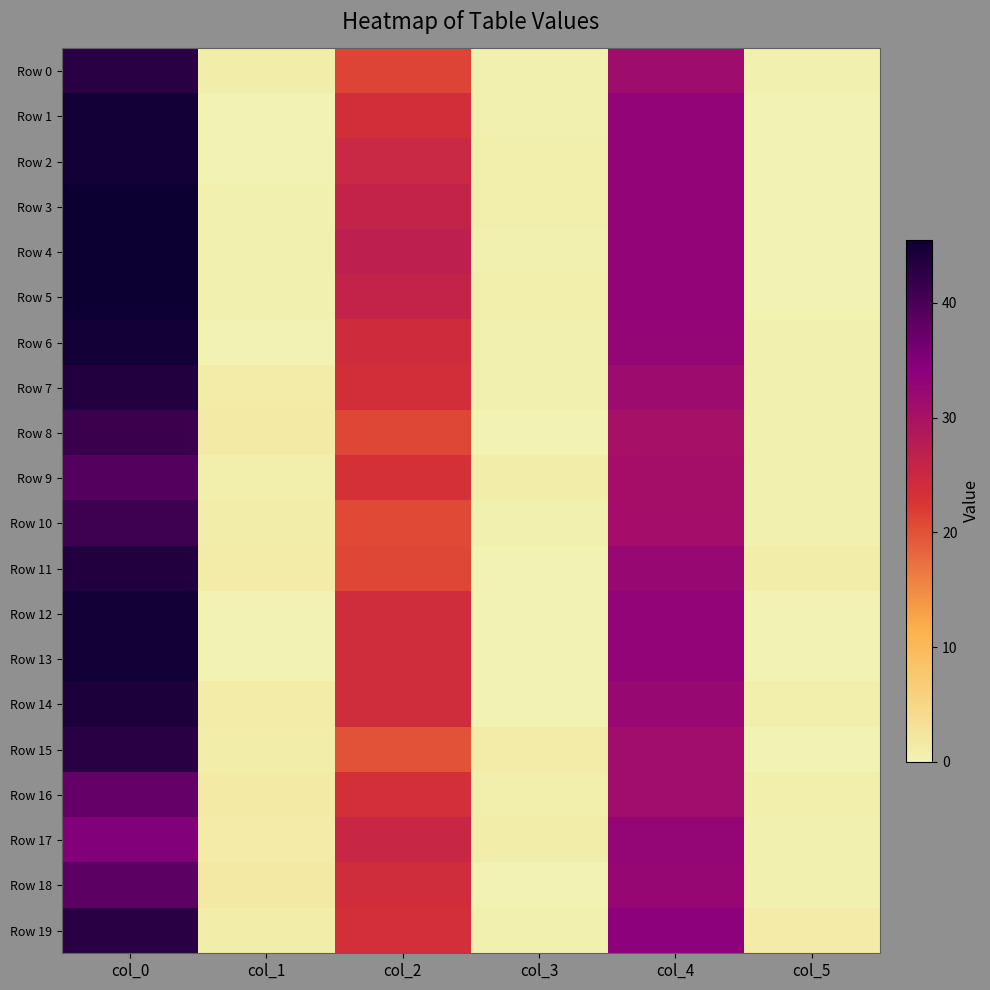

Which label corresponds to the smallest value in the chart?

col_1